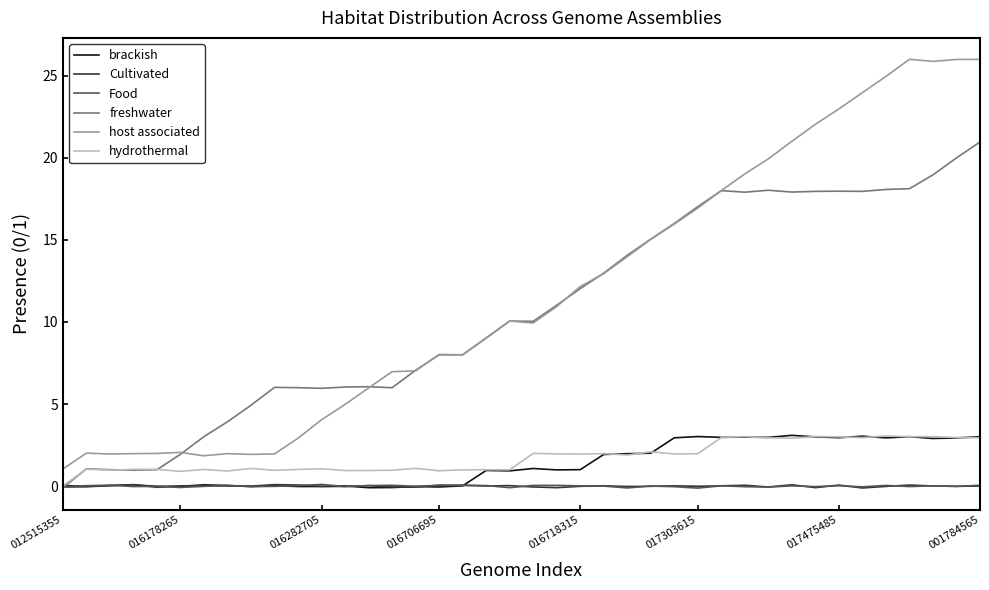

How many series are shown in this chart?

6